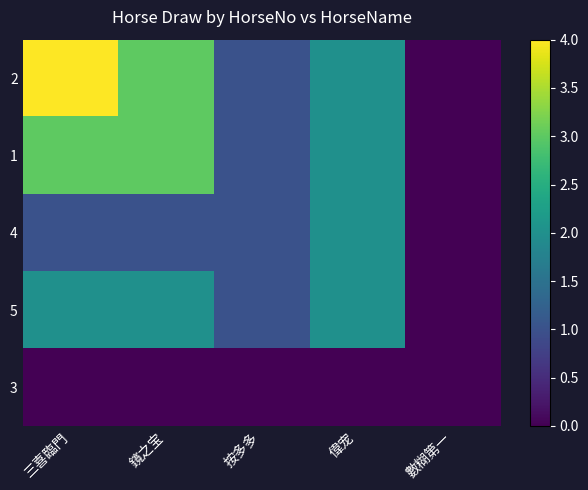

Which series has the widest spread of values?

2